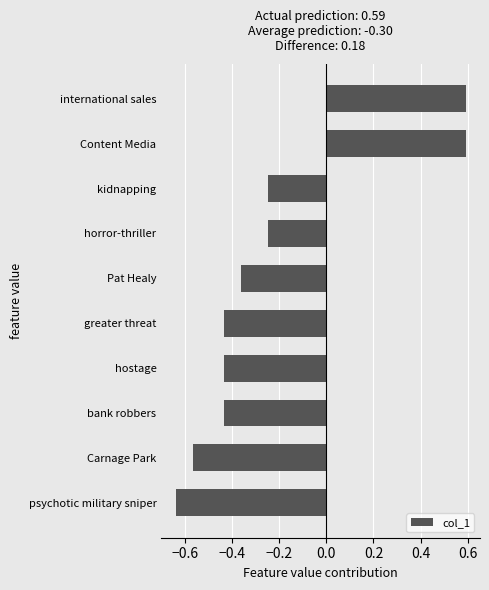

What is the average value?

-0.2